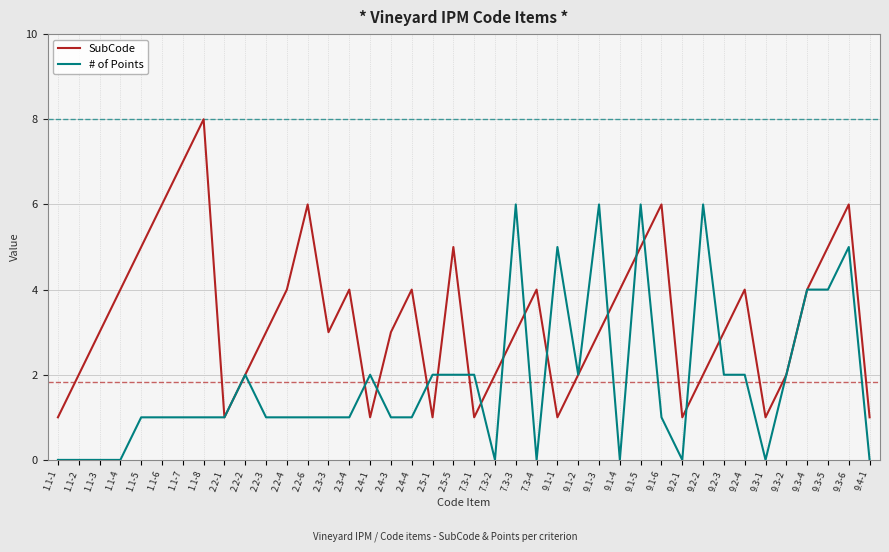

The SubCode series shows 1 at 9.1-1. True or false?

True